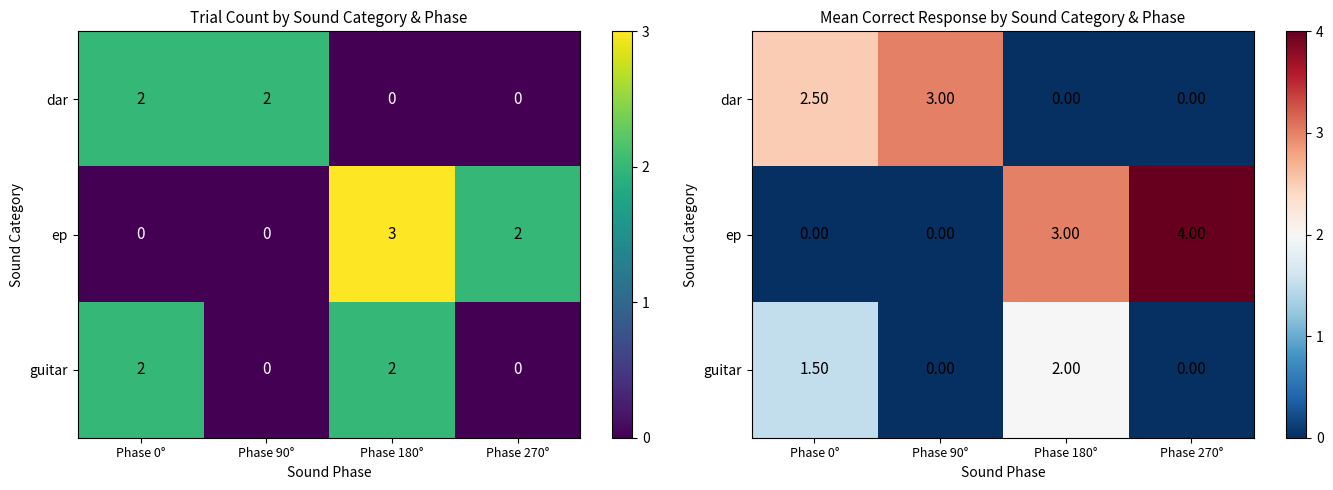

Rank the series by their average value, from highest to lowest.

ep, dar, guitar